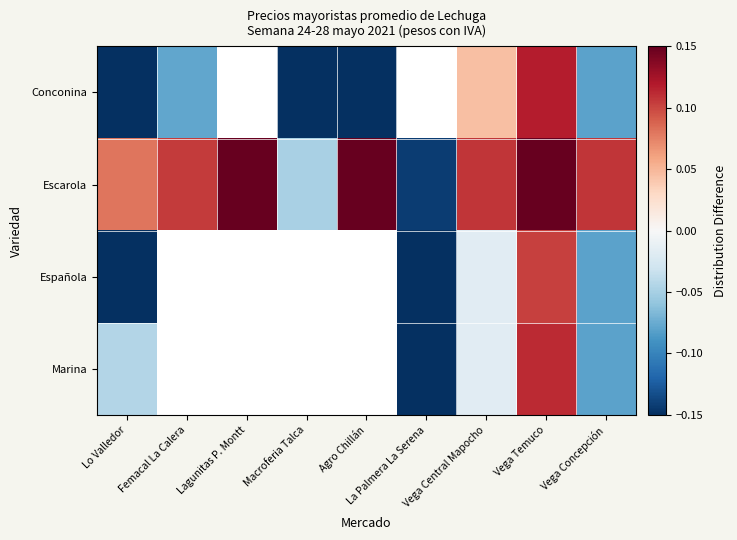

Which series changed the most between Lagunitas P. Montt and Macroferia Talca?

Escarola